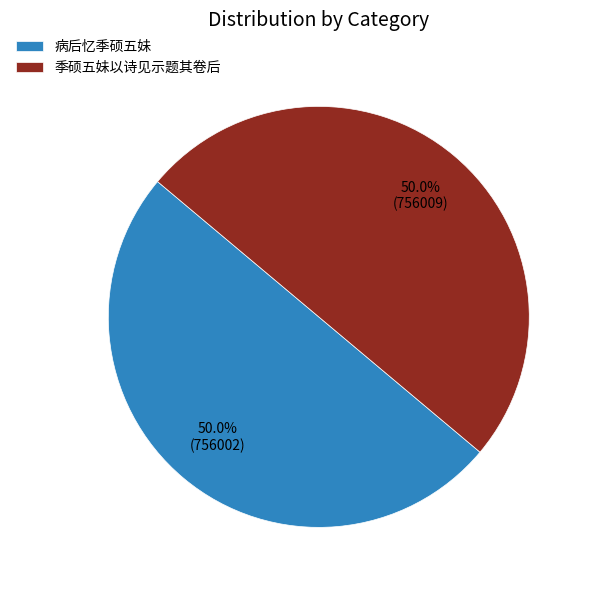

Is it true that 病后忆季硕五妹 is 37% of the pie?

False